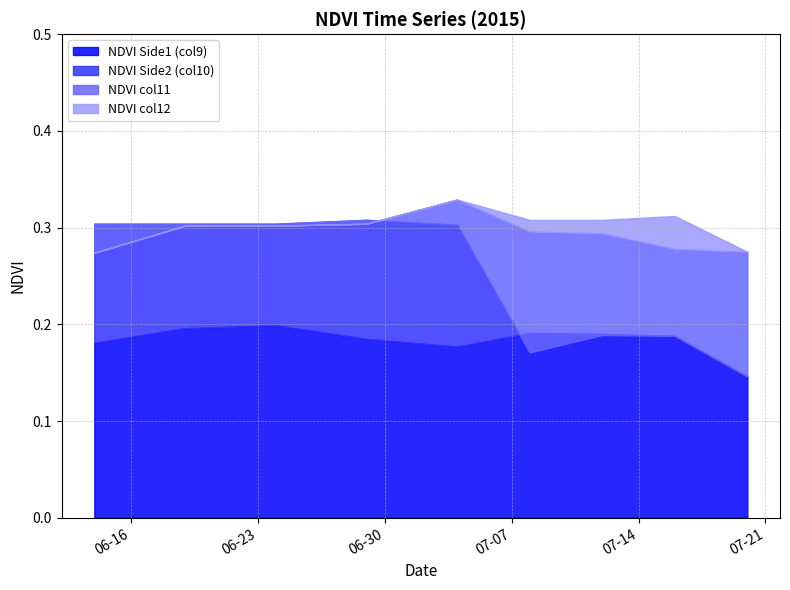

The NDVI Side1 (col9) series shows 0.2 at 2015-07-04. True or false?

True